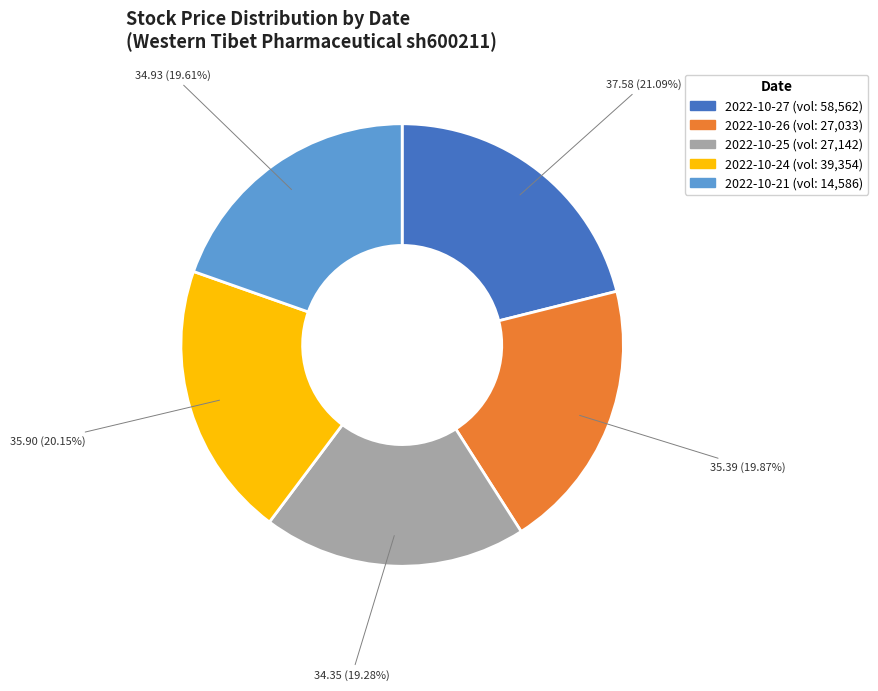

Is there any slice that represents more than half of the pie?

No